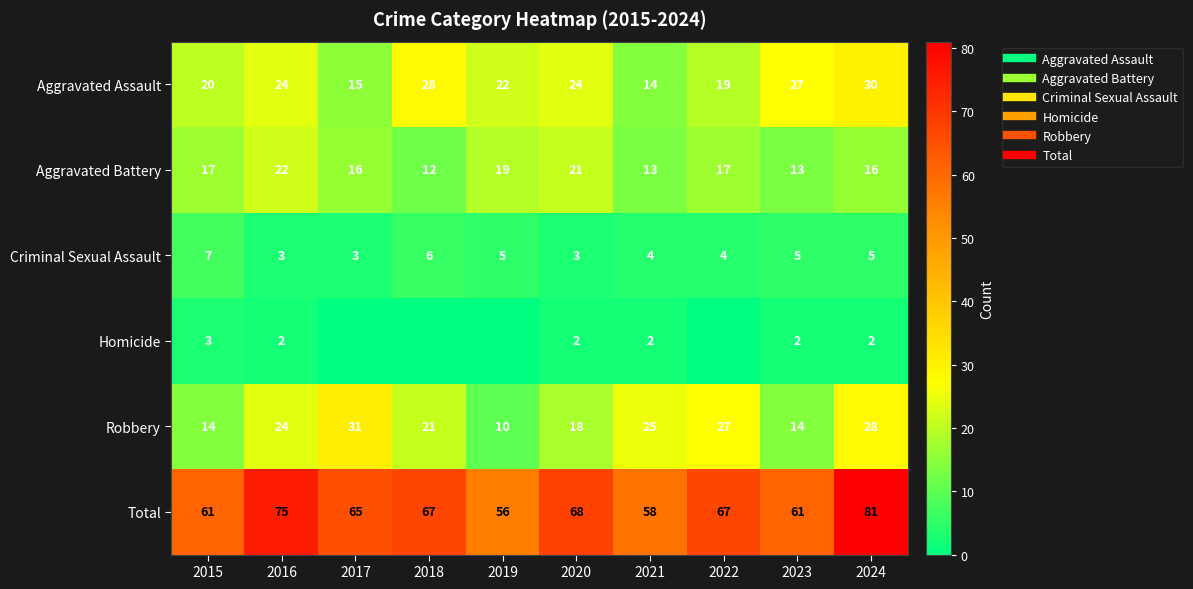

Which label corresponds to the smallest value in the chart?

2017